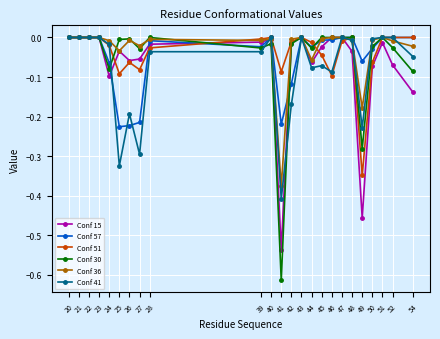

True or false: Conf 57 has a value of -0.0 at 39.

True